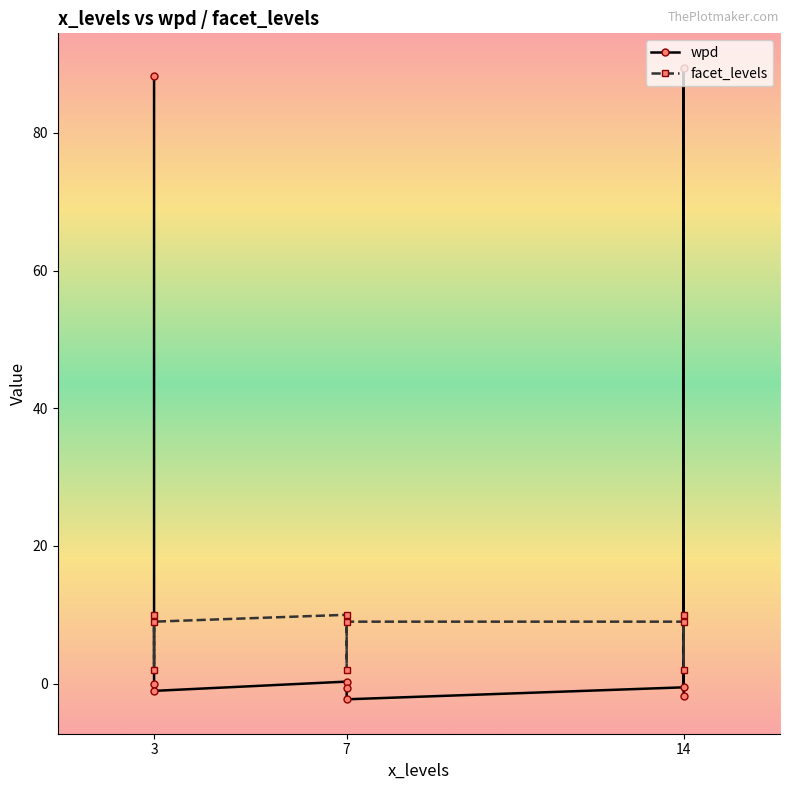

What is the sum of all wpd values?

171.6